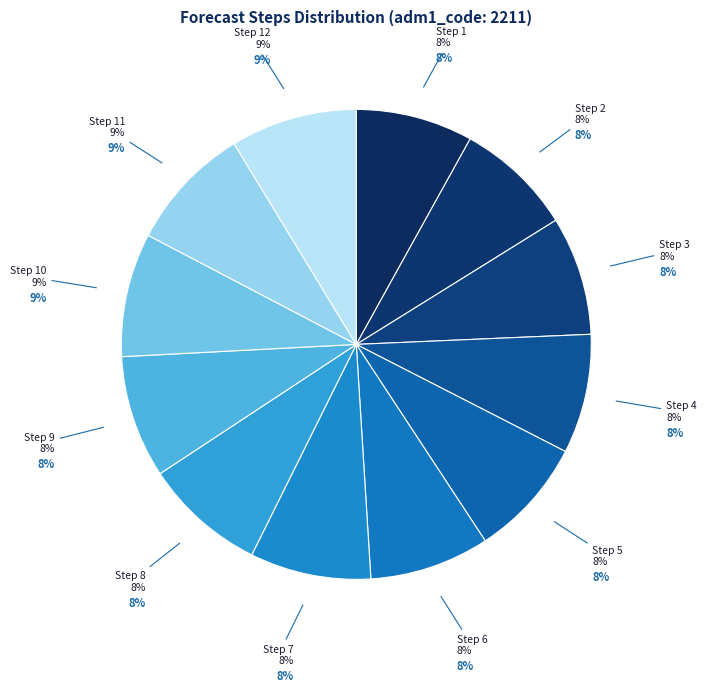

What percentage is the Step 12 slice, to the nearest percent?

9%